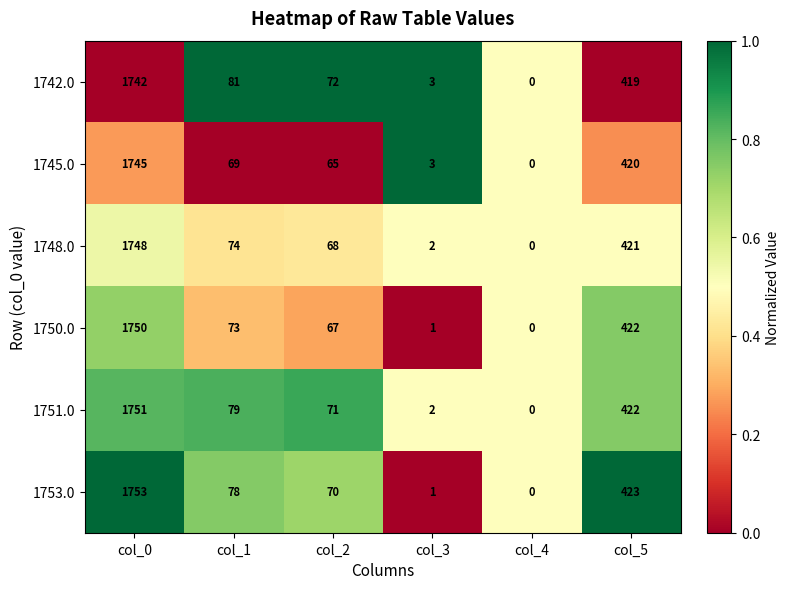

Between col_1 and col_2, which series saw the biggest shift?

1742.0